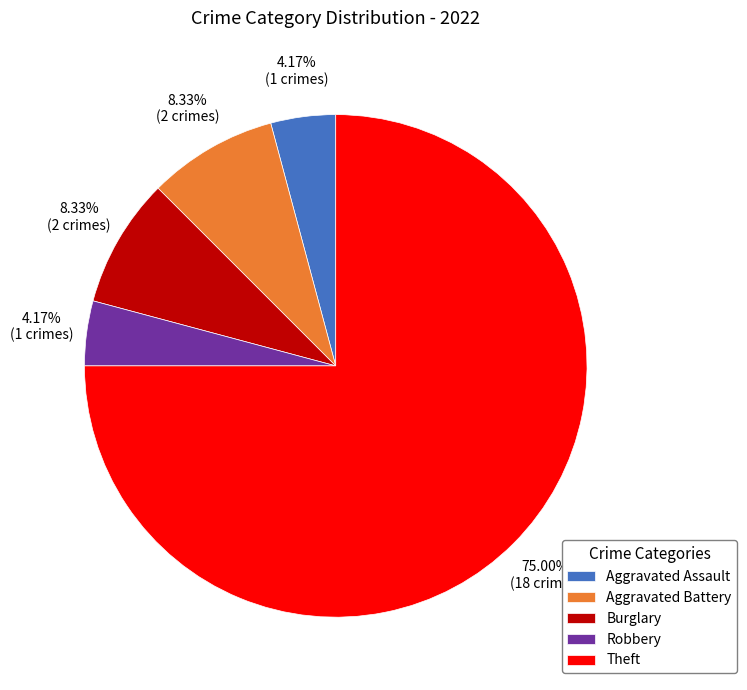

Approximately how many times larger is the value at Burglary compared to Aggravated Battery?

1.0